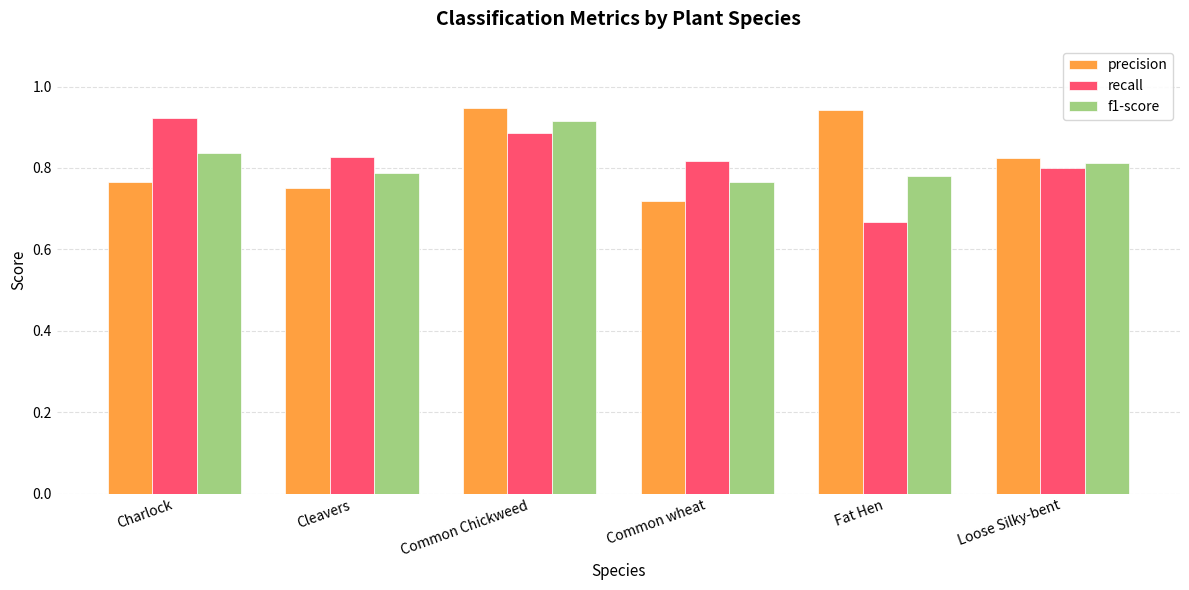

What is the sum of all recall values?

4.9